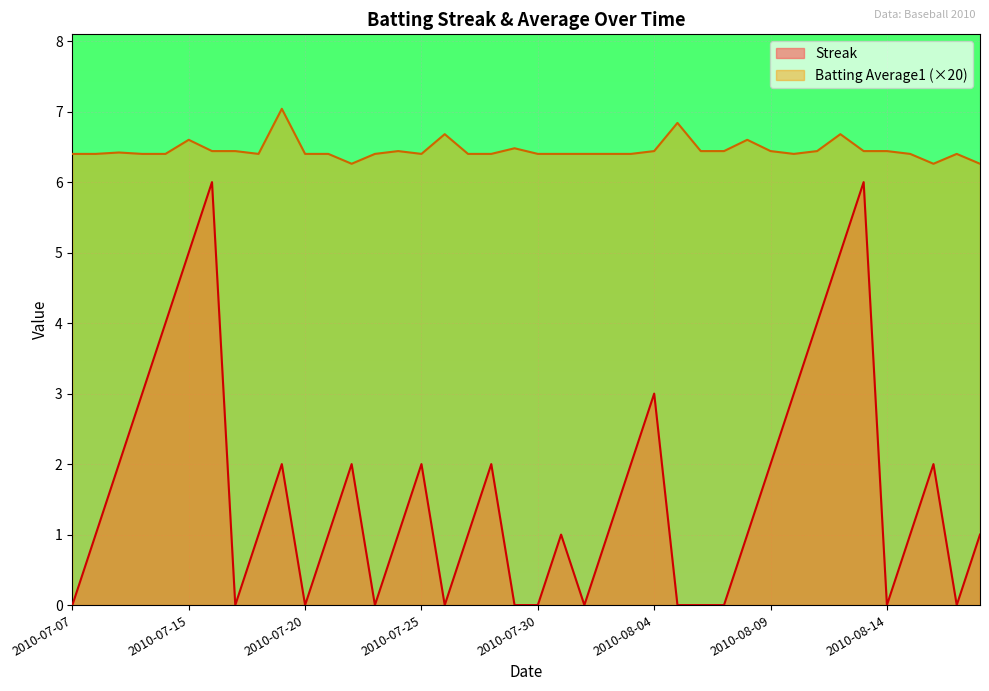

True or false: Batting Average1 and Streak intersect in this chart.

False